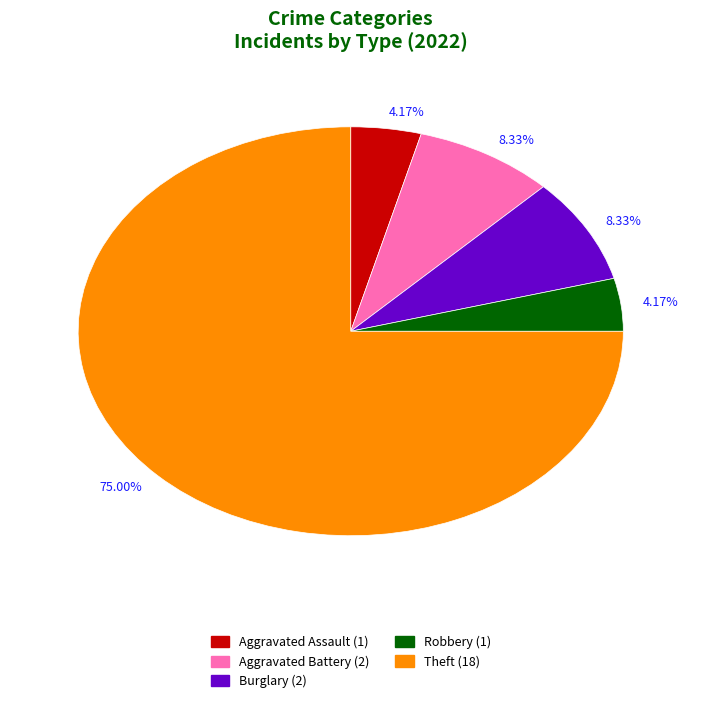

Is there a majority slice in this chart?

Yes